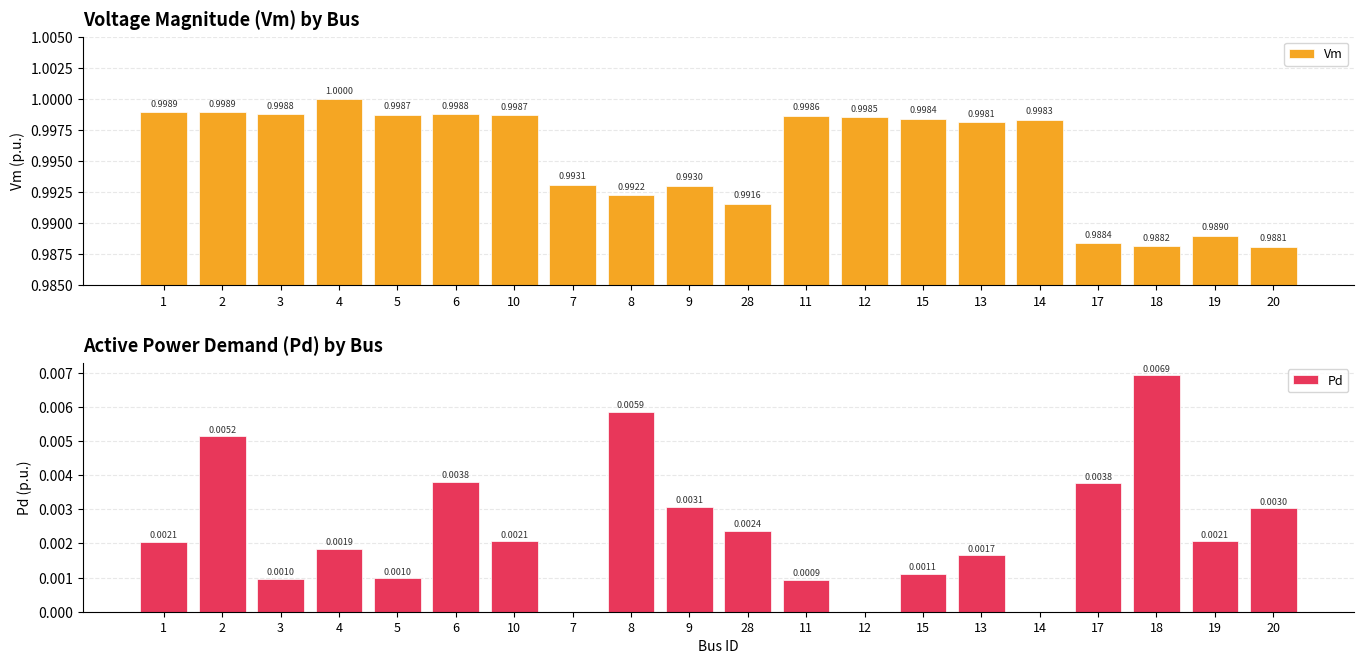

True or false: Vm has a value of 1.5 at 7.

False